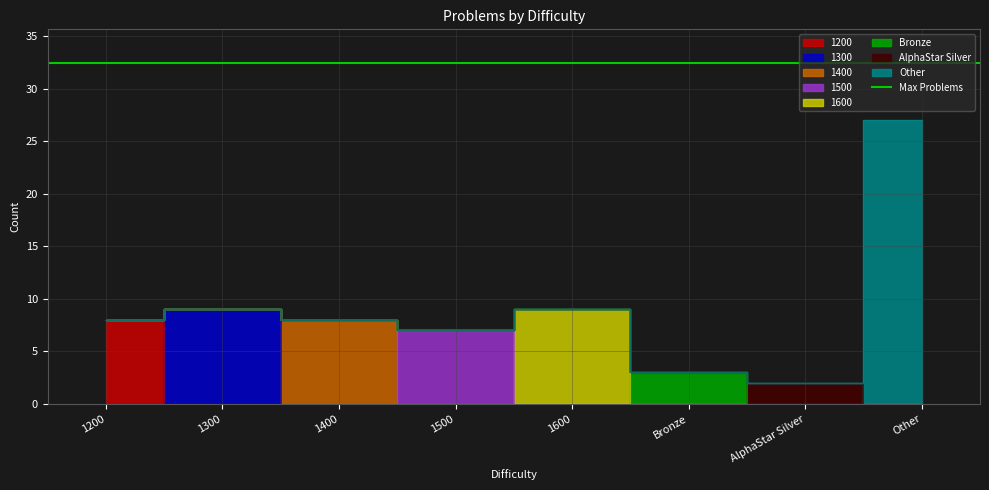

The chart shows a value of 47 at Other. True or false?

False